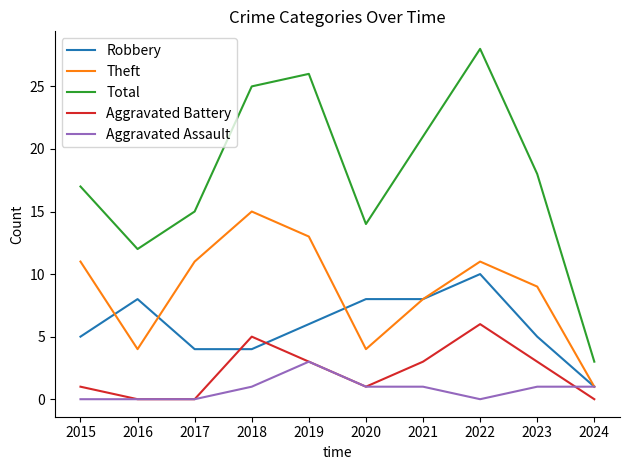

Where is Total nearest to the value 15?

2017